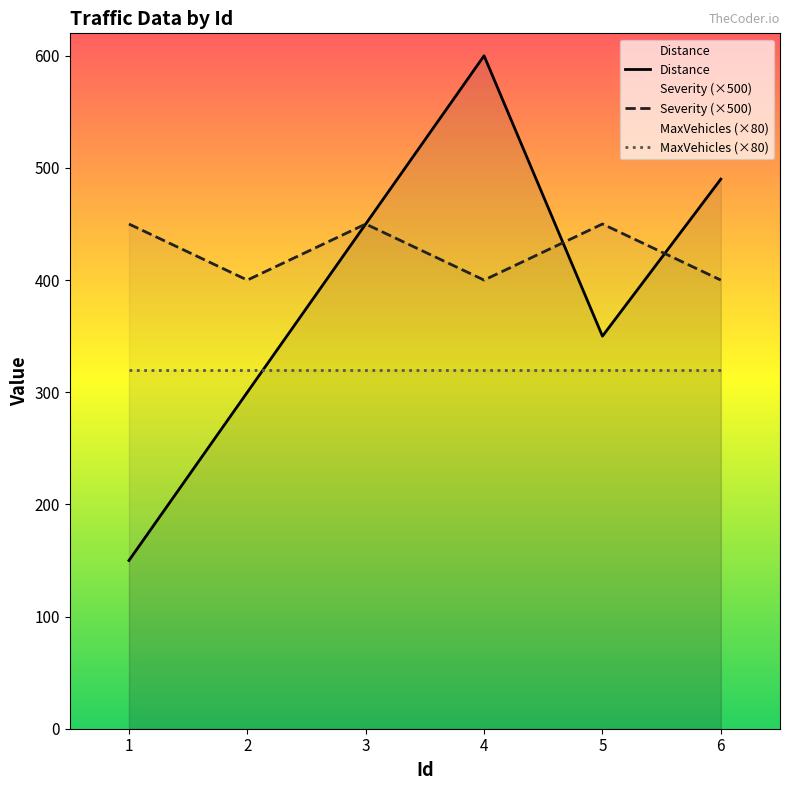

In Severity (×500), how many points are higher than both neighbors (excluding endpoints)?

2